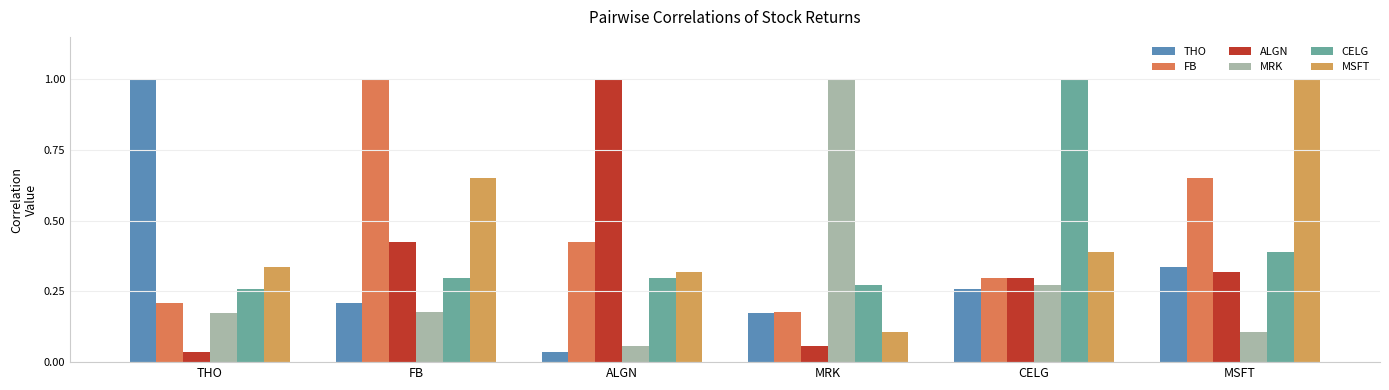

Rank the series at MRK from lowest to highest value.

ALGN, MSFT, THO, FB, CELG, MRK